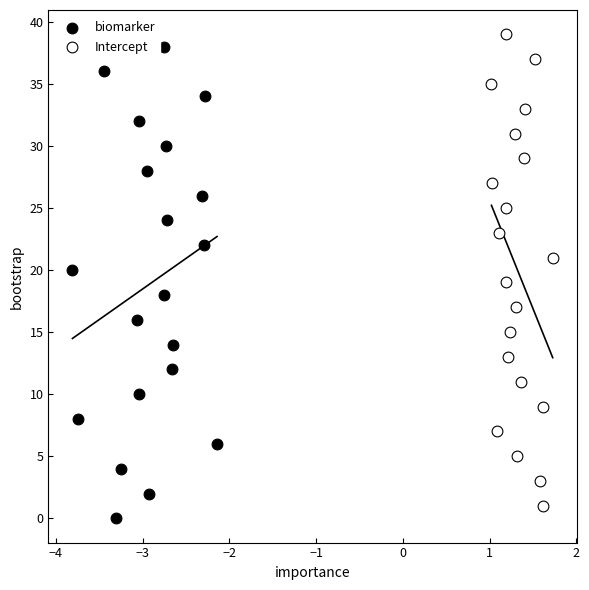

What are all the series names shown in the legend?

biomarker, Intercept